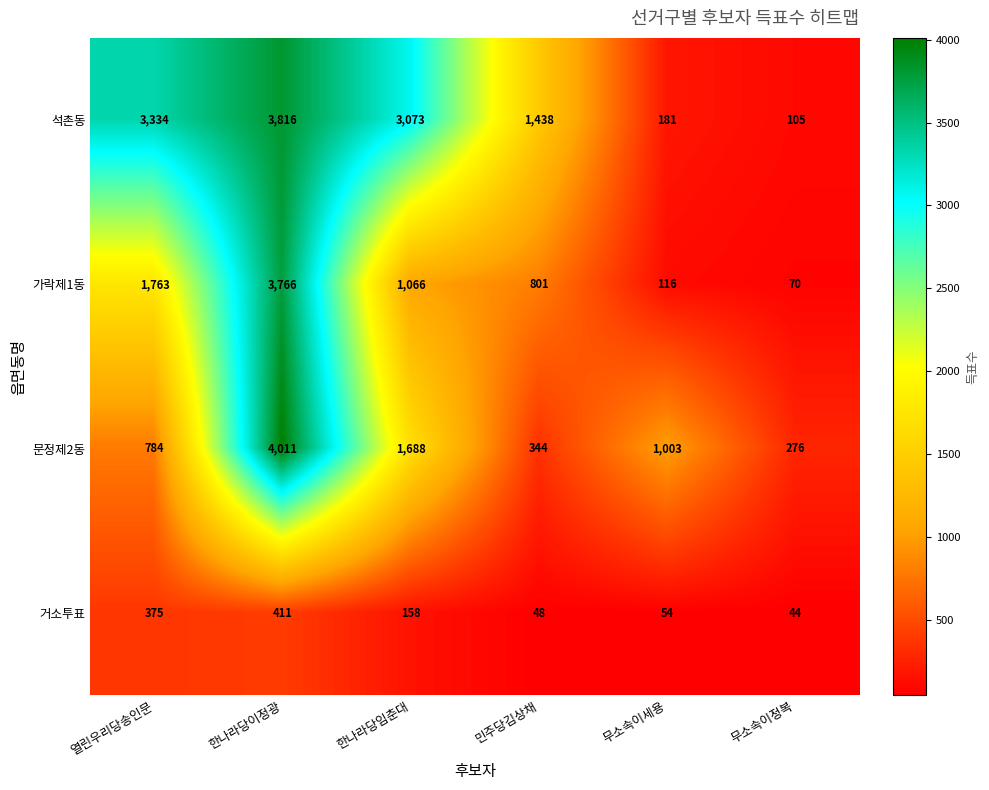

What is the difference between the maximum and second lowest values in the 거소투표 series?

363